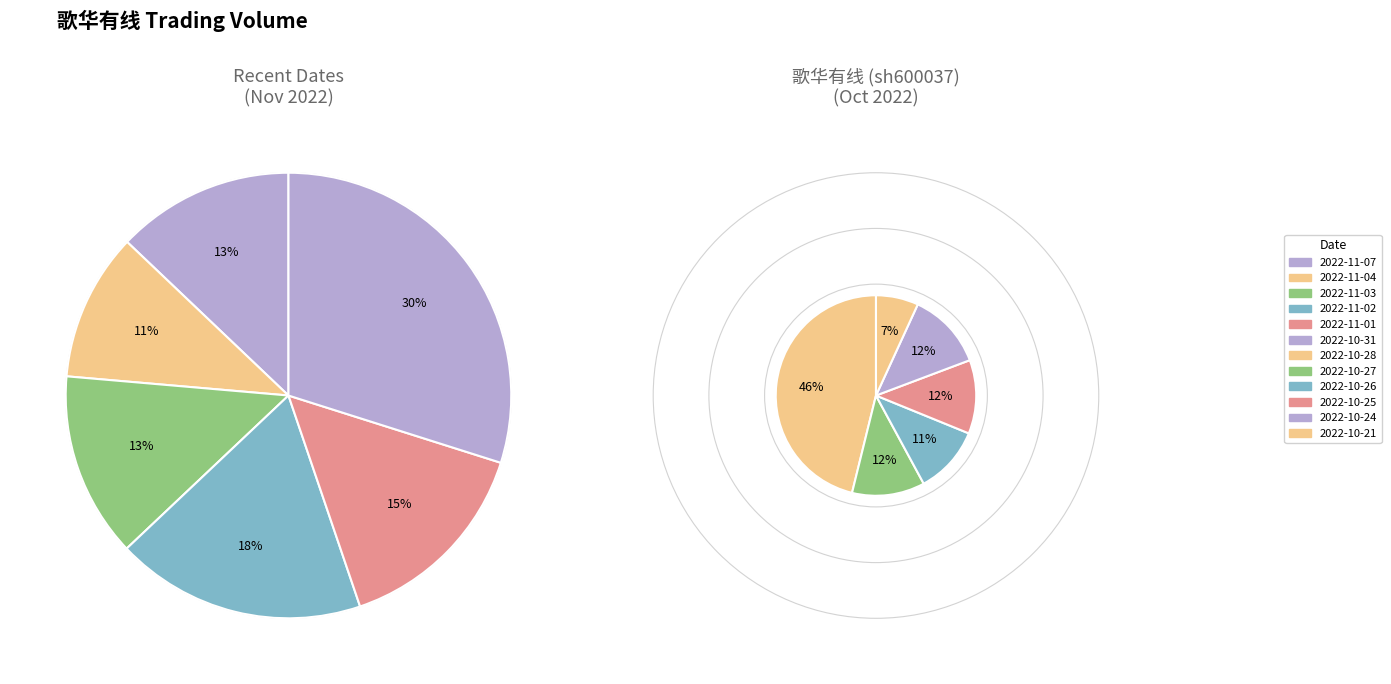

What is the ratio of the value at 2022-11-07 to the value at 2022-10-28?

0.4